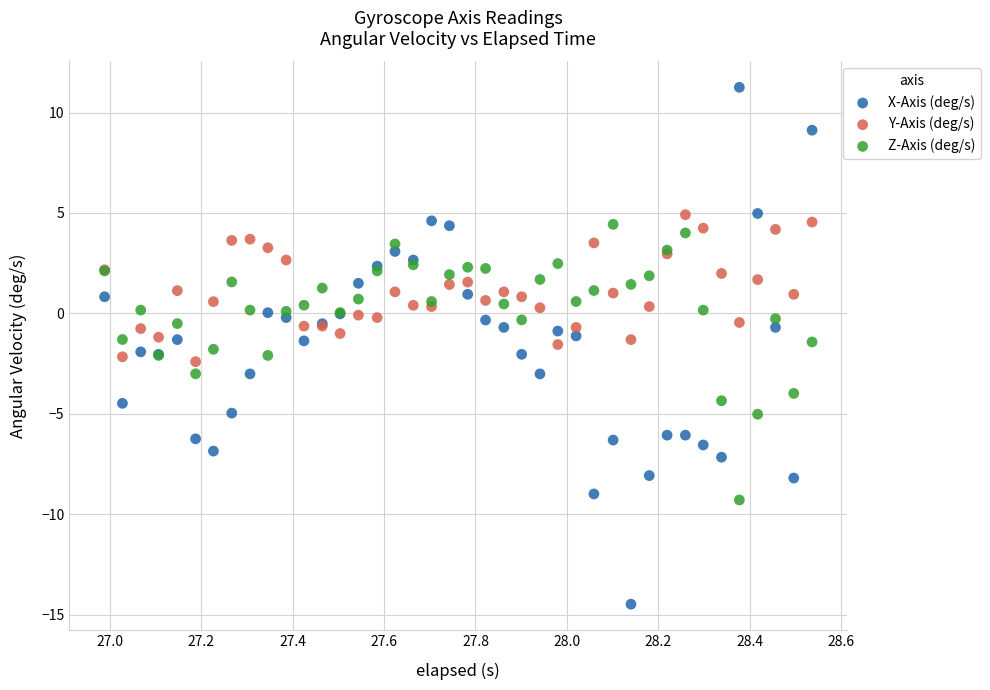

Which series reaches the maximum Y coordinate?

X-Axis (deg/s)